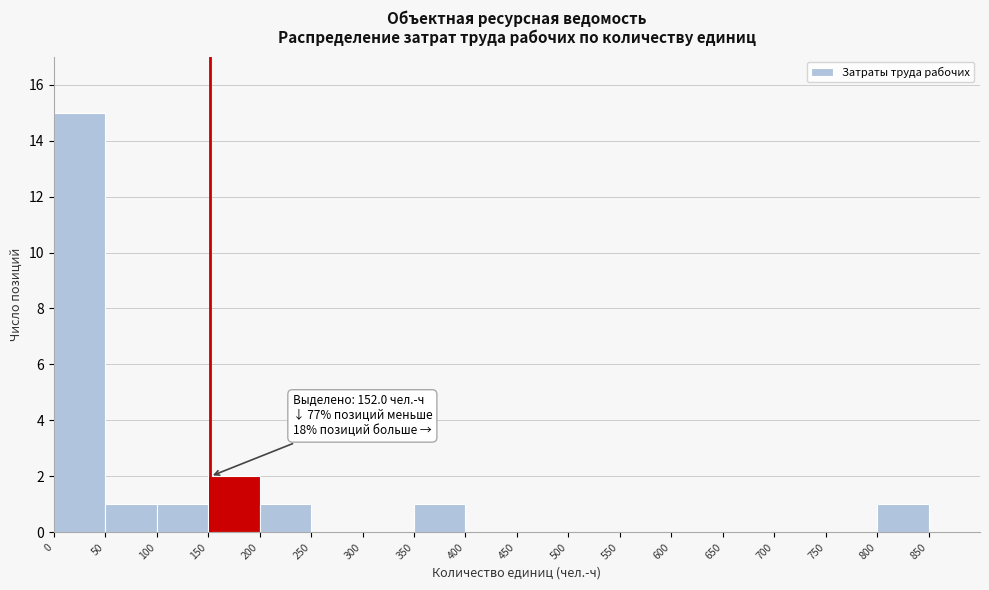

Over which range of the x-axis is the bar tallest?

0 to 50